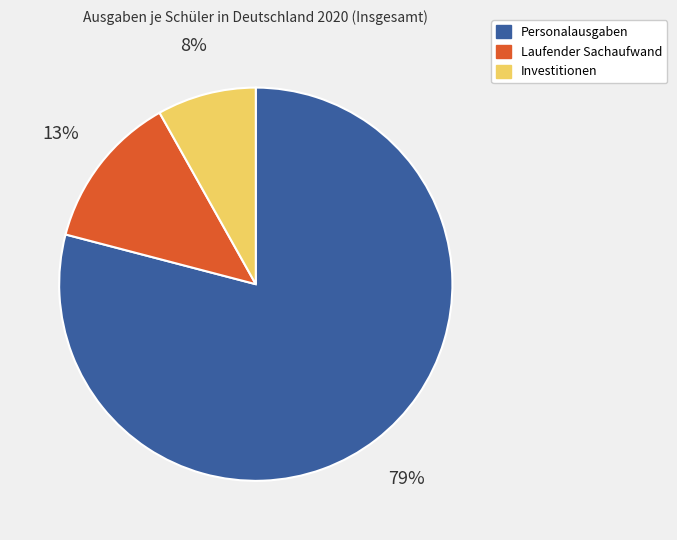

To the nearest percent, what is the difference between the largest and smallest slice percentages?

71%